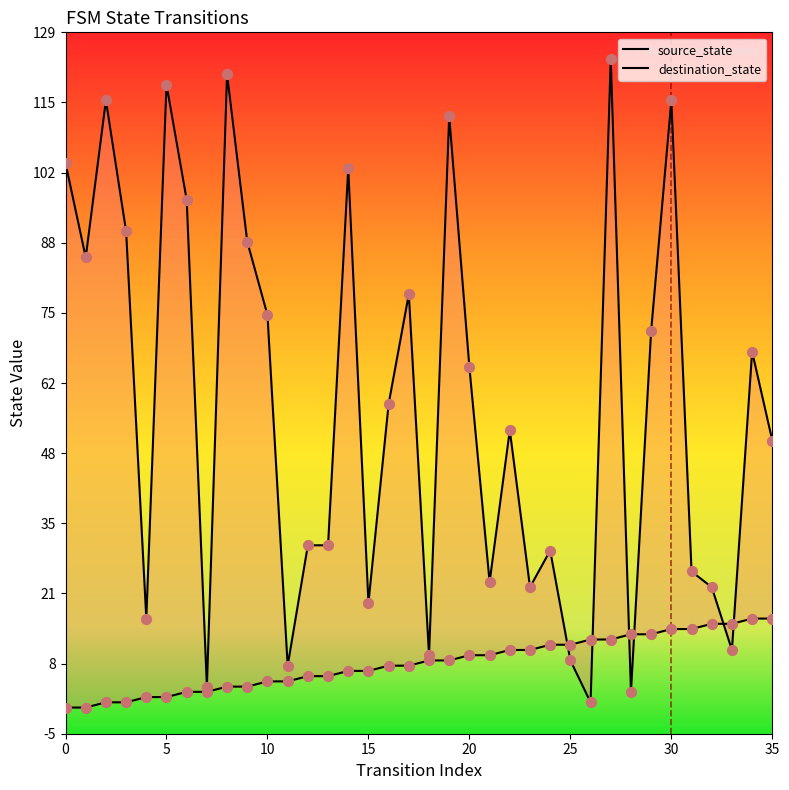

What is the total value across all series at 9?

93